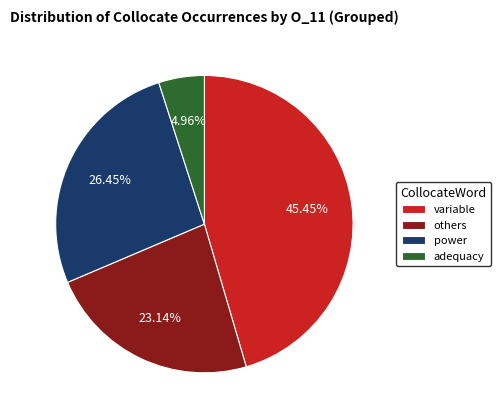

Which slice is the smallest?

adequacy